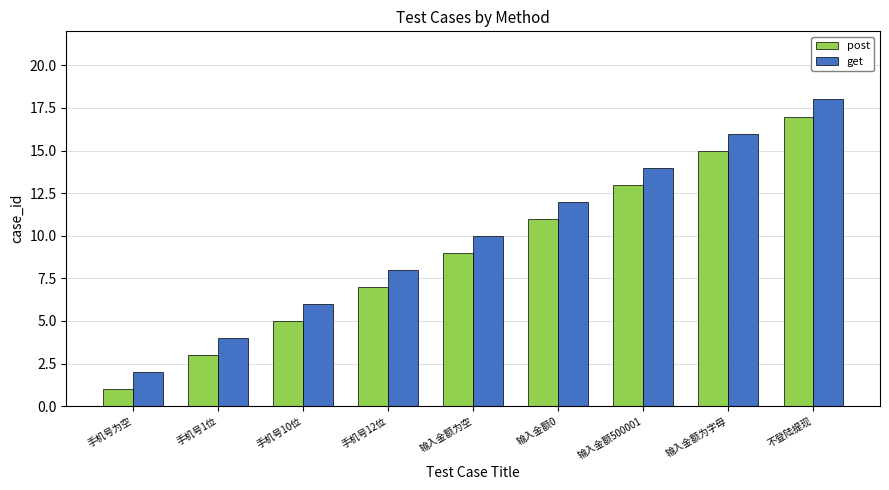

Reading left to right, list all the values displayed in this chart.

post: 1	3	5	7	9	11	13	15	17
get: 2	4	6	8	10	12	14	16	18